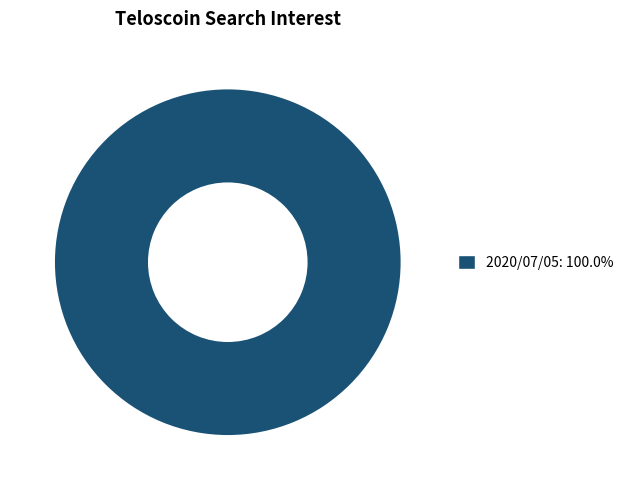

Count the number of slices in the pie.

1